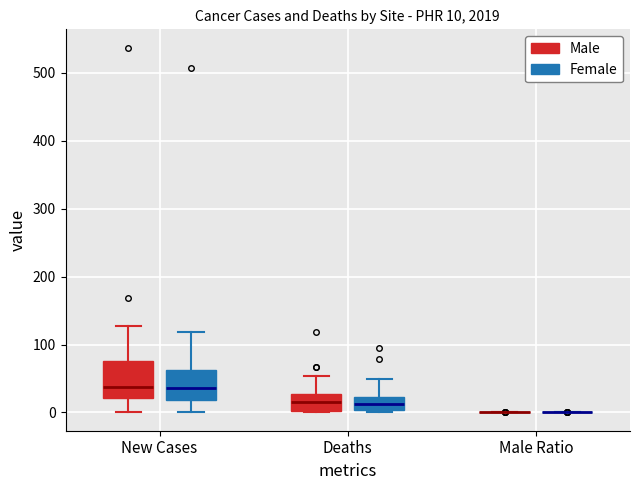

Comparing the boxes themselves (not the whiskers), which one is the tallest?

New Cases (Male)